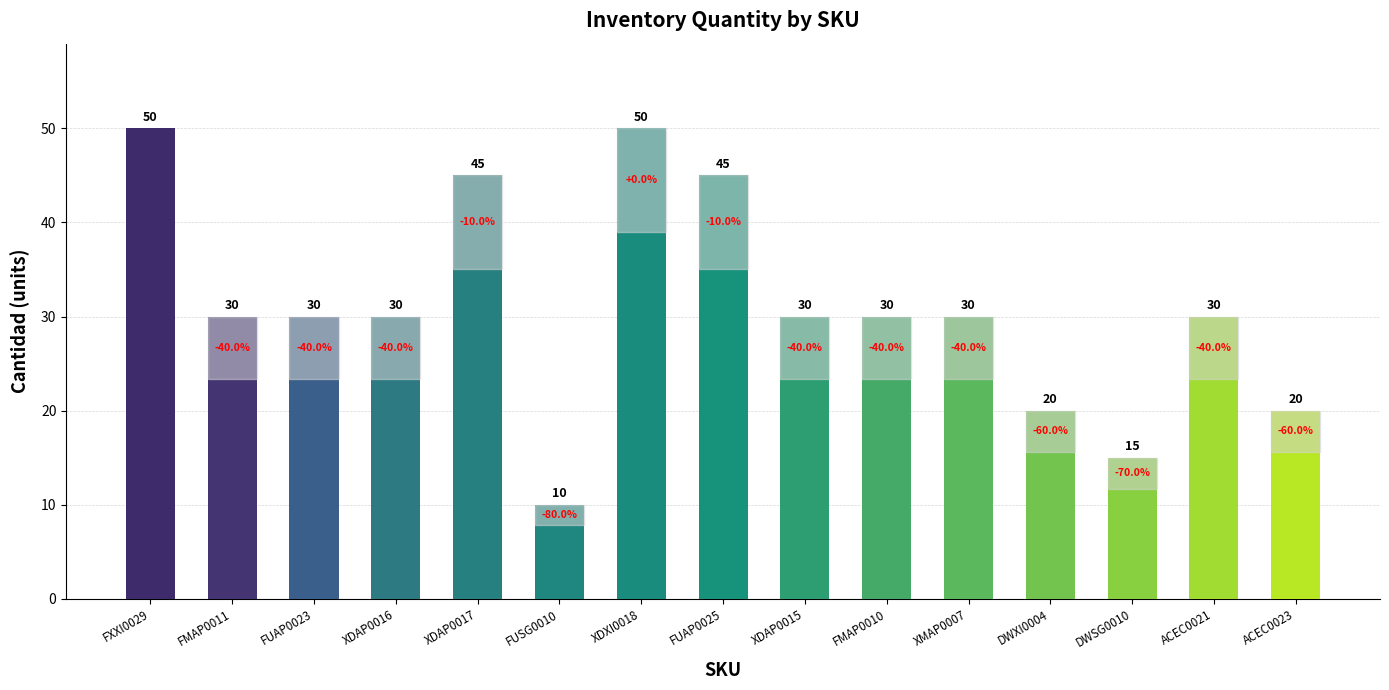

How many bars are there in total?

15